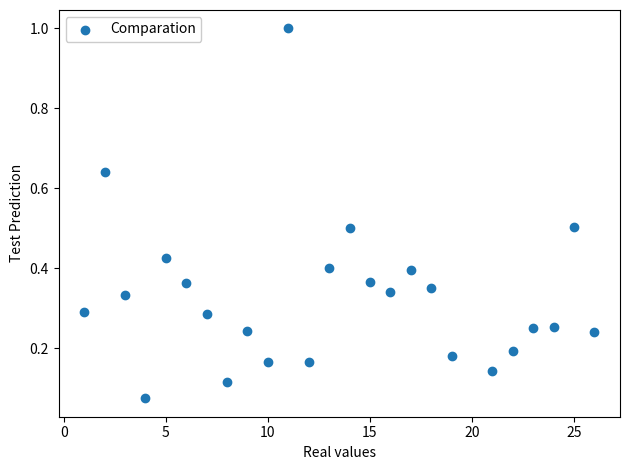

What is the range of Y values (max minus min)?

0.9